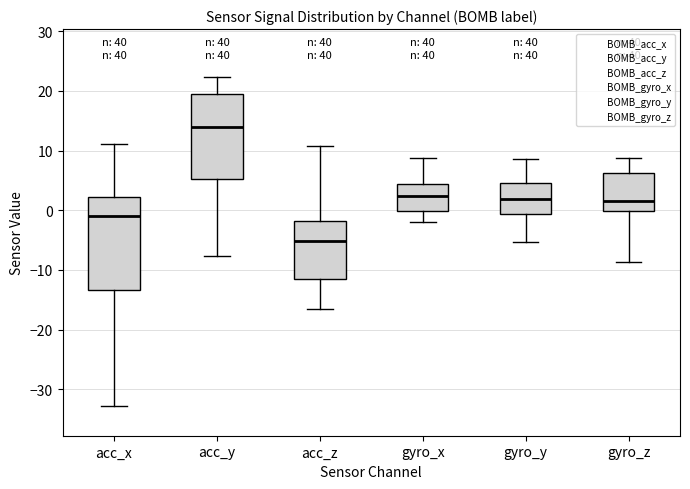

Where is the upper edge of the box for gyro_x on the y-axis? The values are not printed on the chart, so give them approximately, as read against the axis.

4